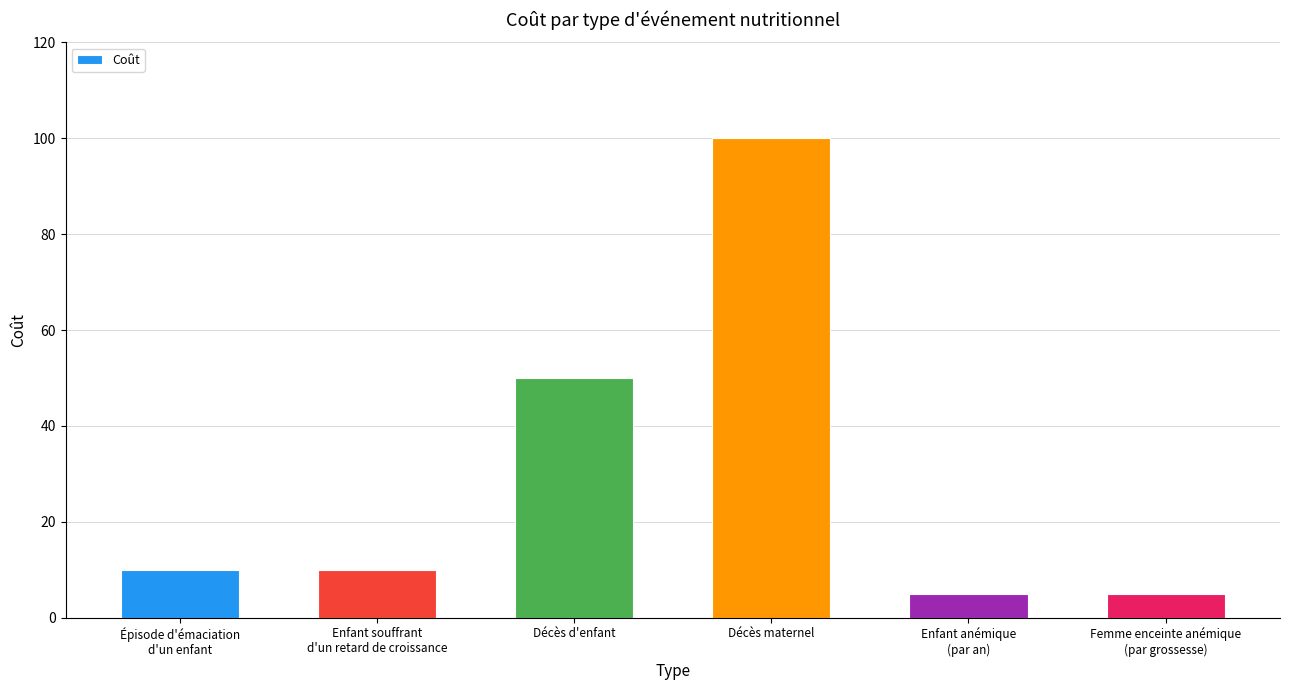

The chart shows a value of 80 at Décès d'enfant. True or false?

False